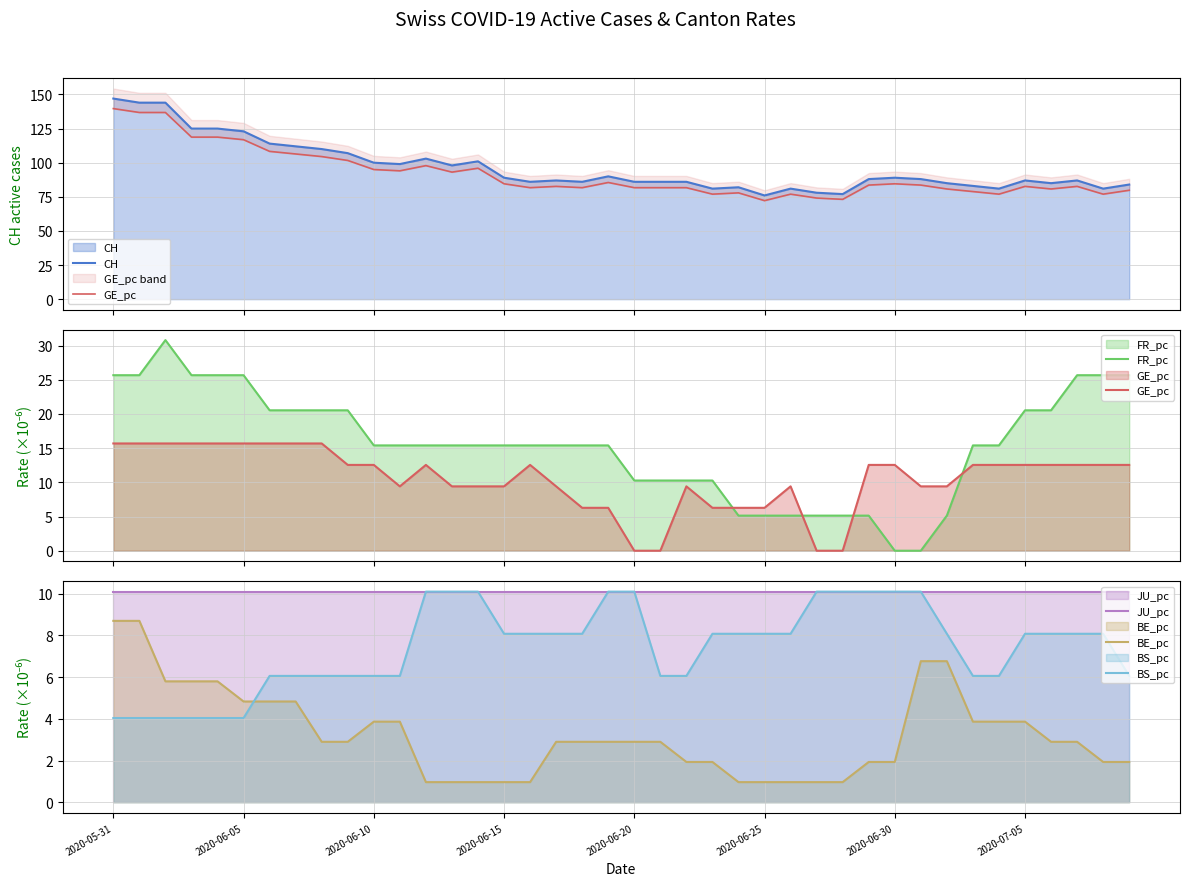

What is the spread (max minus min) of values at 31?

88.0